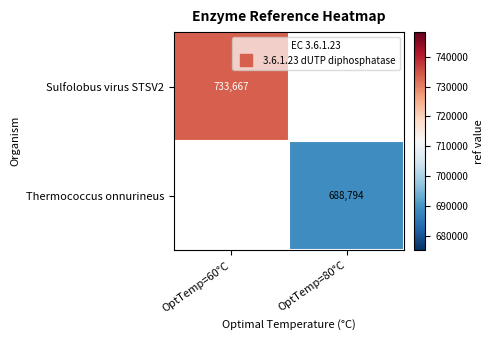

At how many categories does at least one series exceed 702837?

1